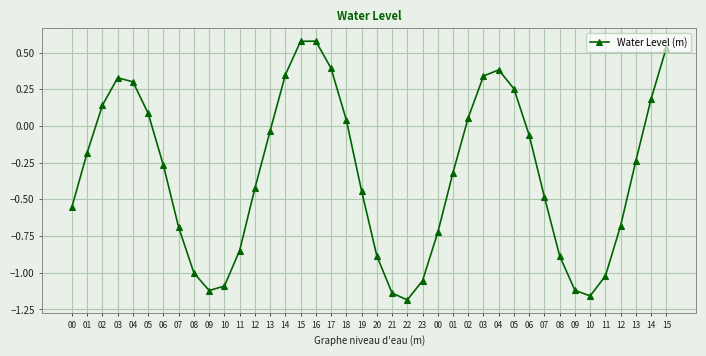

How many points are higher than both their immediate neighbors (excluding endpoints)?

3